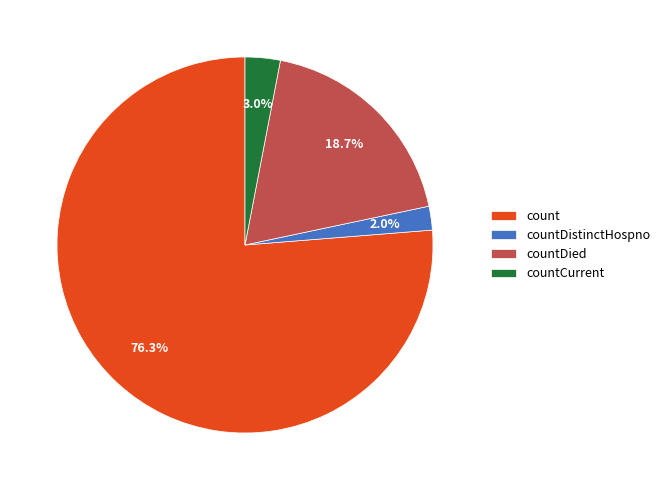

Approximately how many times larger is the value at countCurrent compared to countDied?

0.2